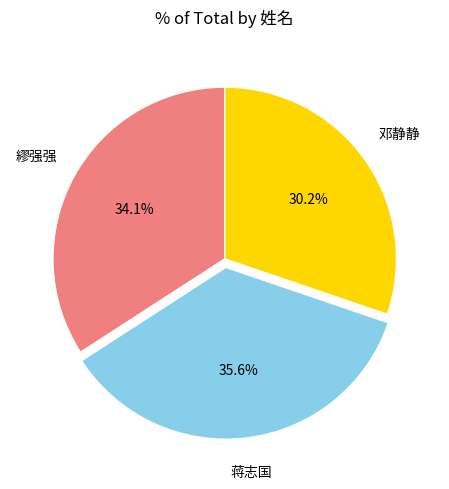

How many slices are in this pie chart?

3